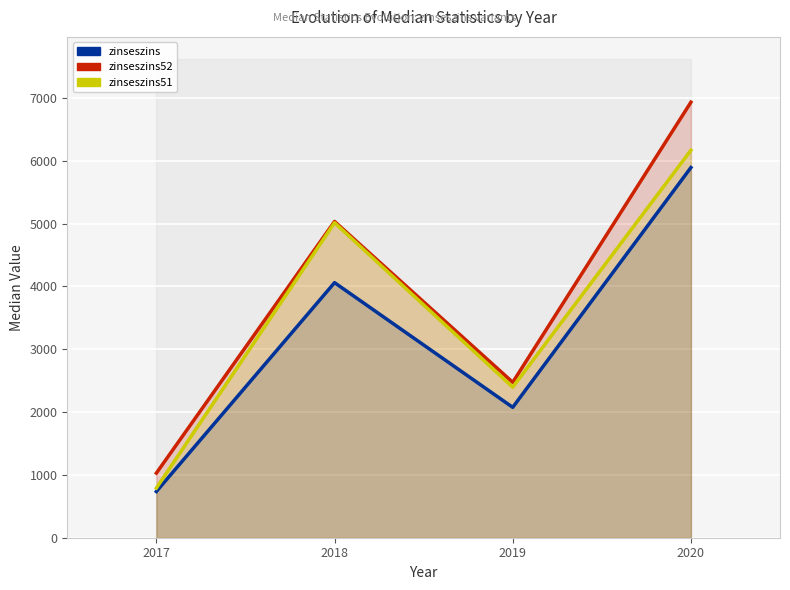

Rank the series at 2019 from lowest to highest value.

zinseszins, zinseszins51, zinseszins52